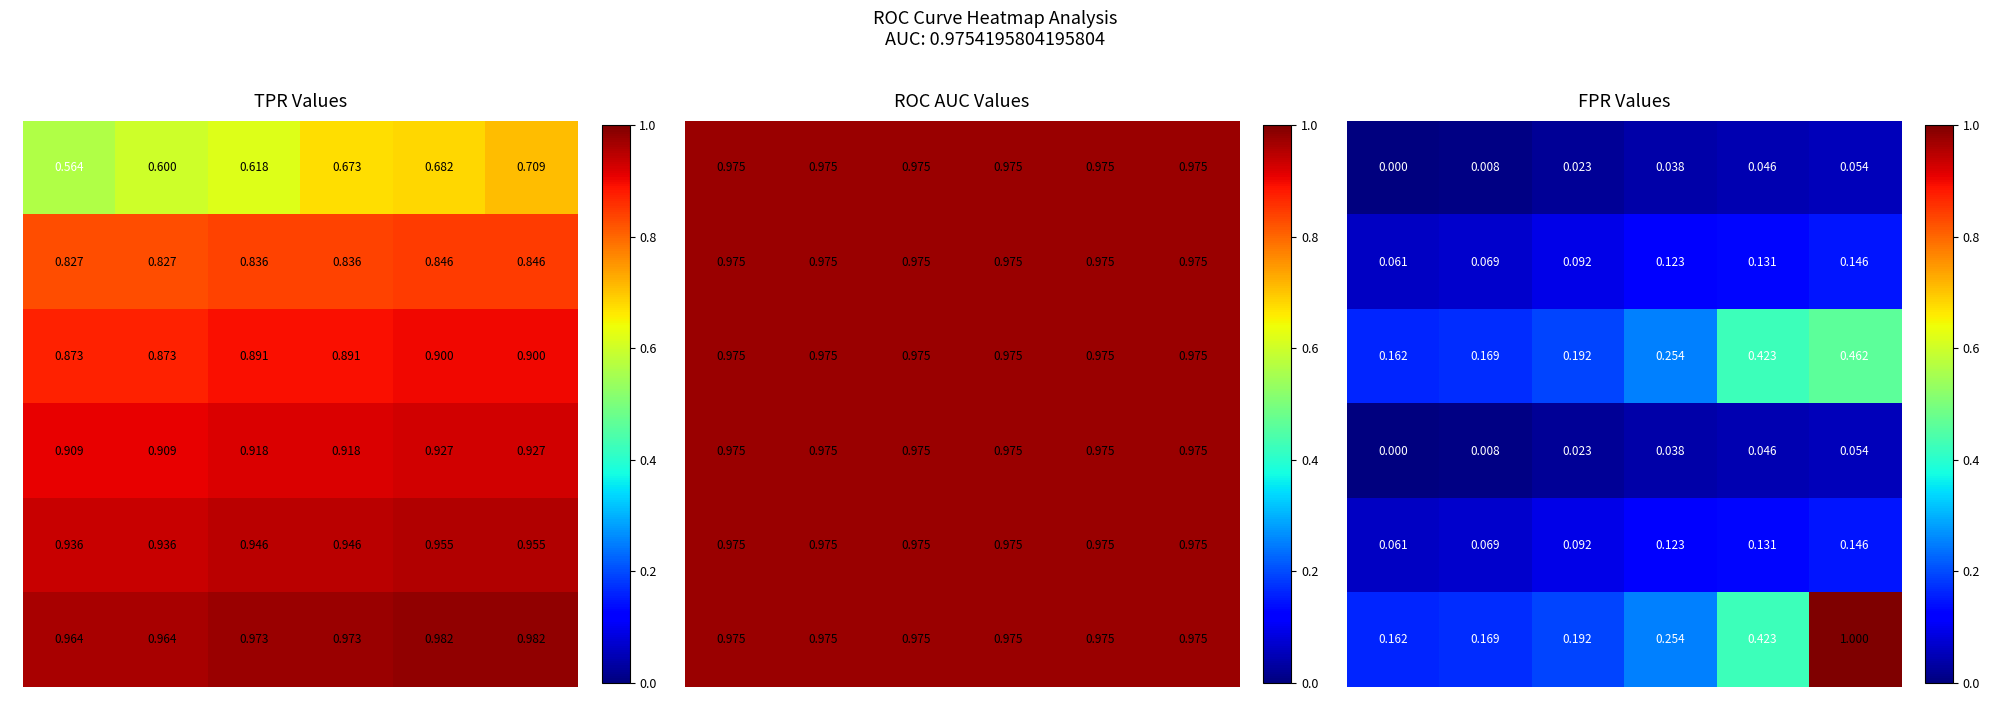

Which series changed the most between d and e?

3